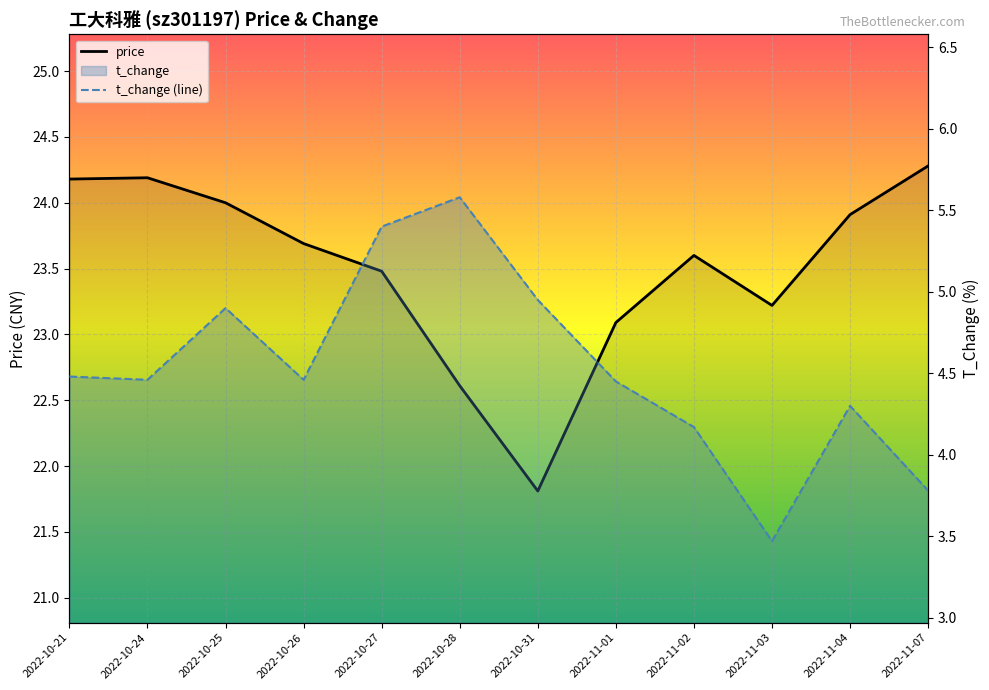

What is the label of the 12th point from the left?

2022-11-07